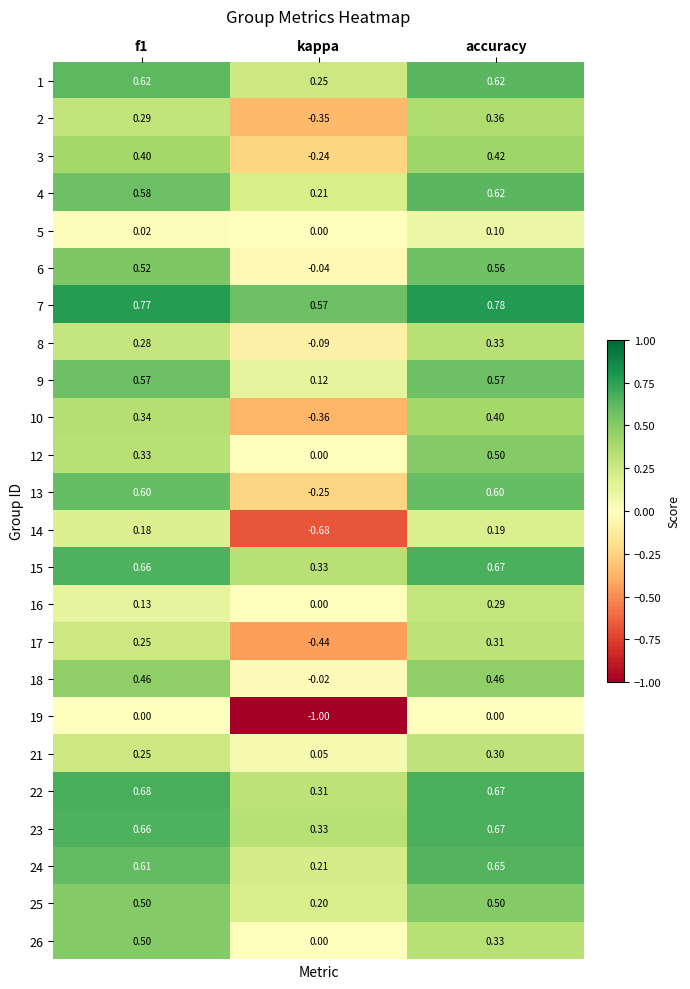

Is the value of 17 at kappa greater than the value of 1 at accuracy?

No